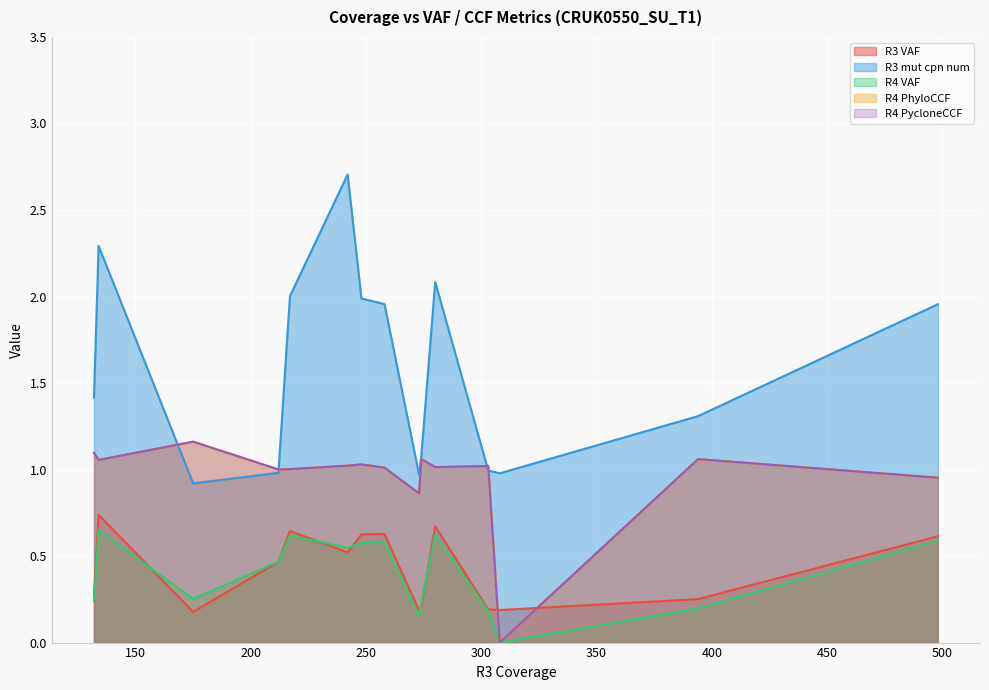

True or false: R3_mut_cpn_num and R4_VAF cross at least once.

False